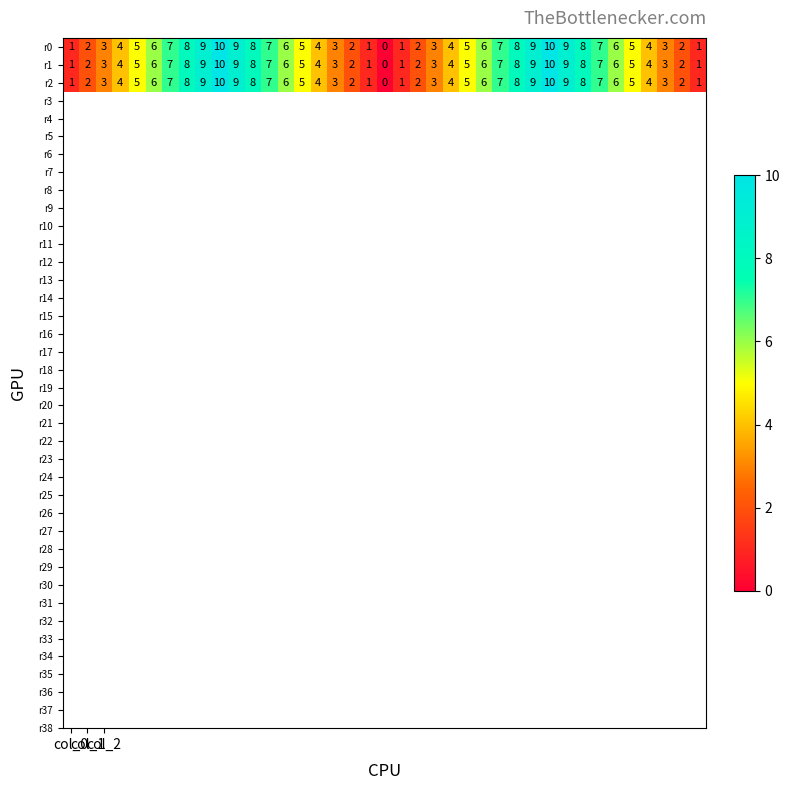

How many r2 values are between 3 and 8?

24